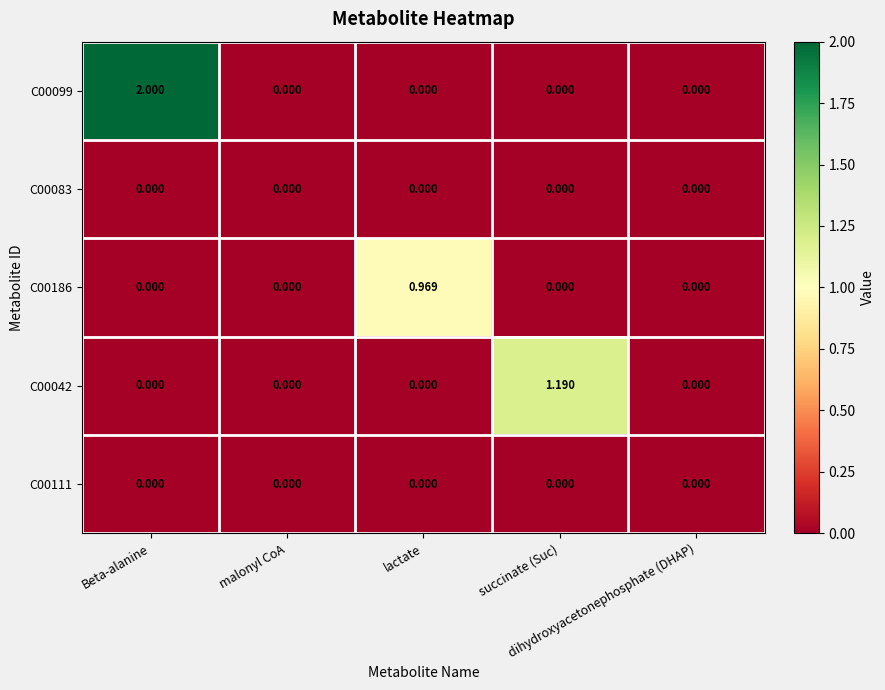

How many series are shown in this chart?

5